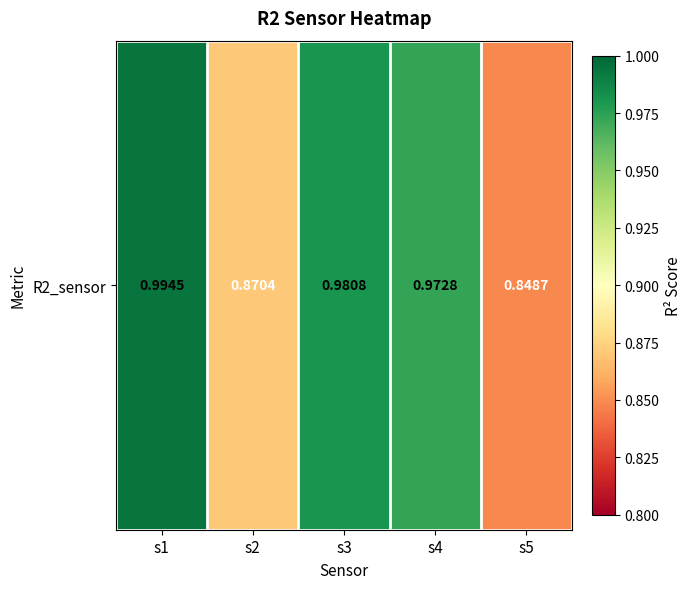

The chart shows a value of 1.0 at s3. True or false?

True